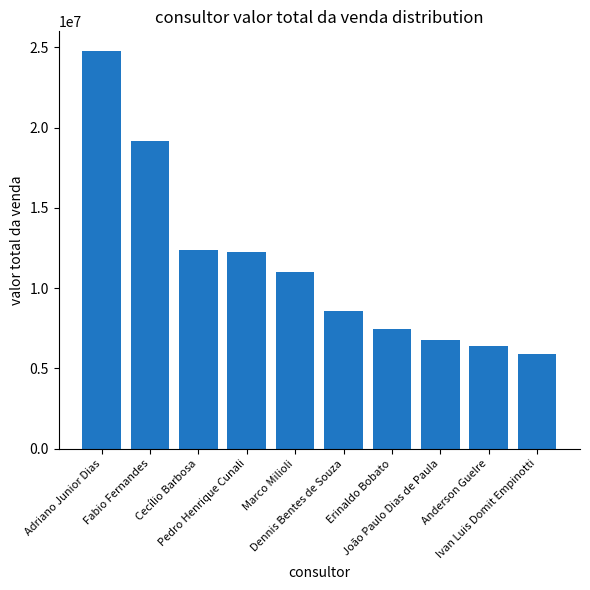

Count the number of categories in the chart.

10